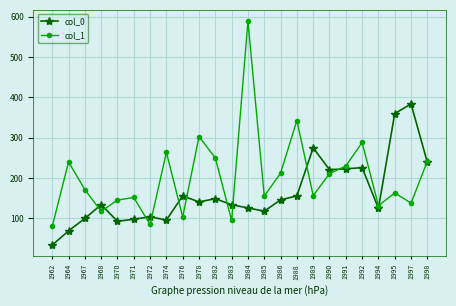

What is the maximum value for col_1?

589.5